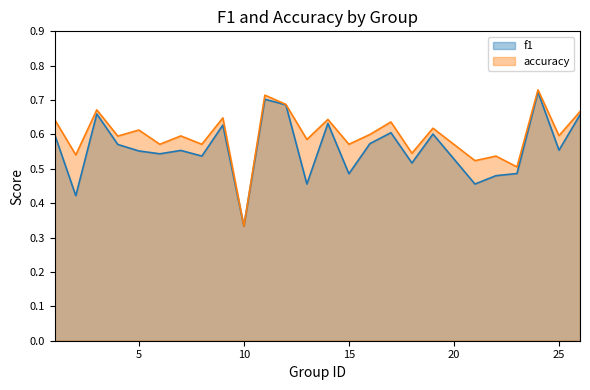

True or false: accuracy and f1 cross at least once.

False